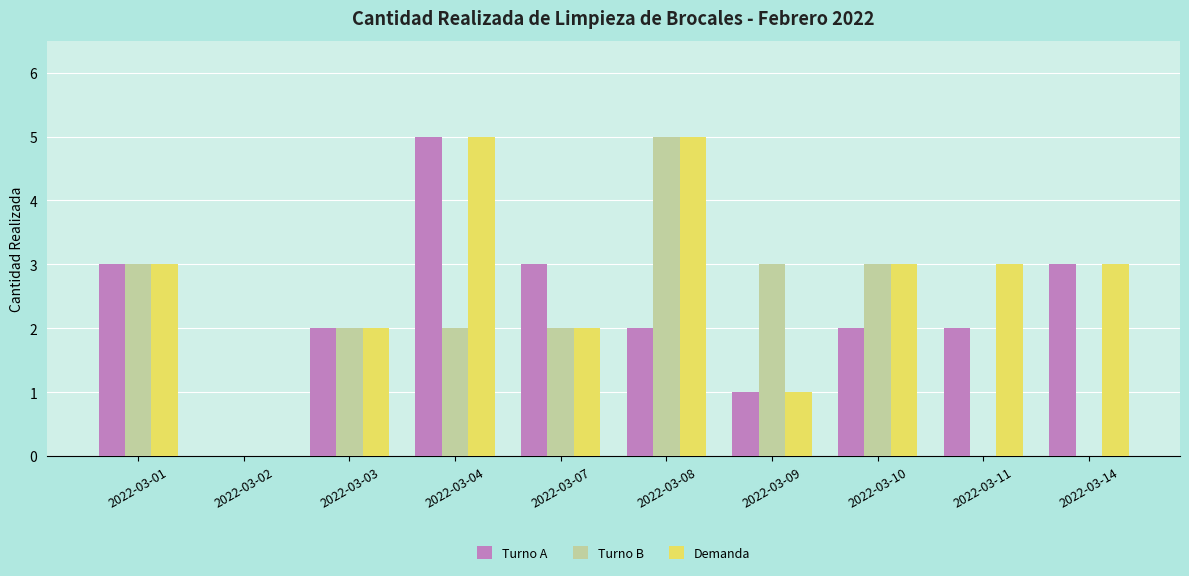

At which label does Turno A reach its peak?

2022-03-04